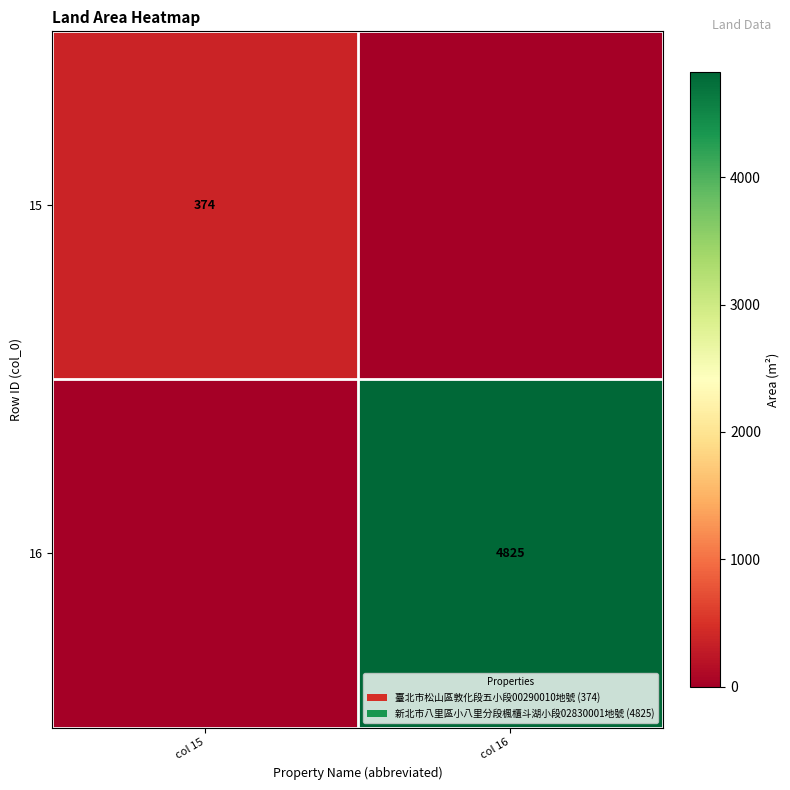

Is it true that 16 equals 4825 at col 16?

True